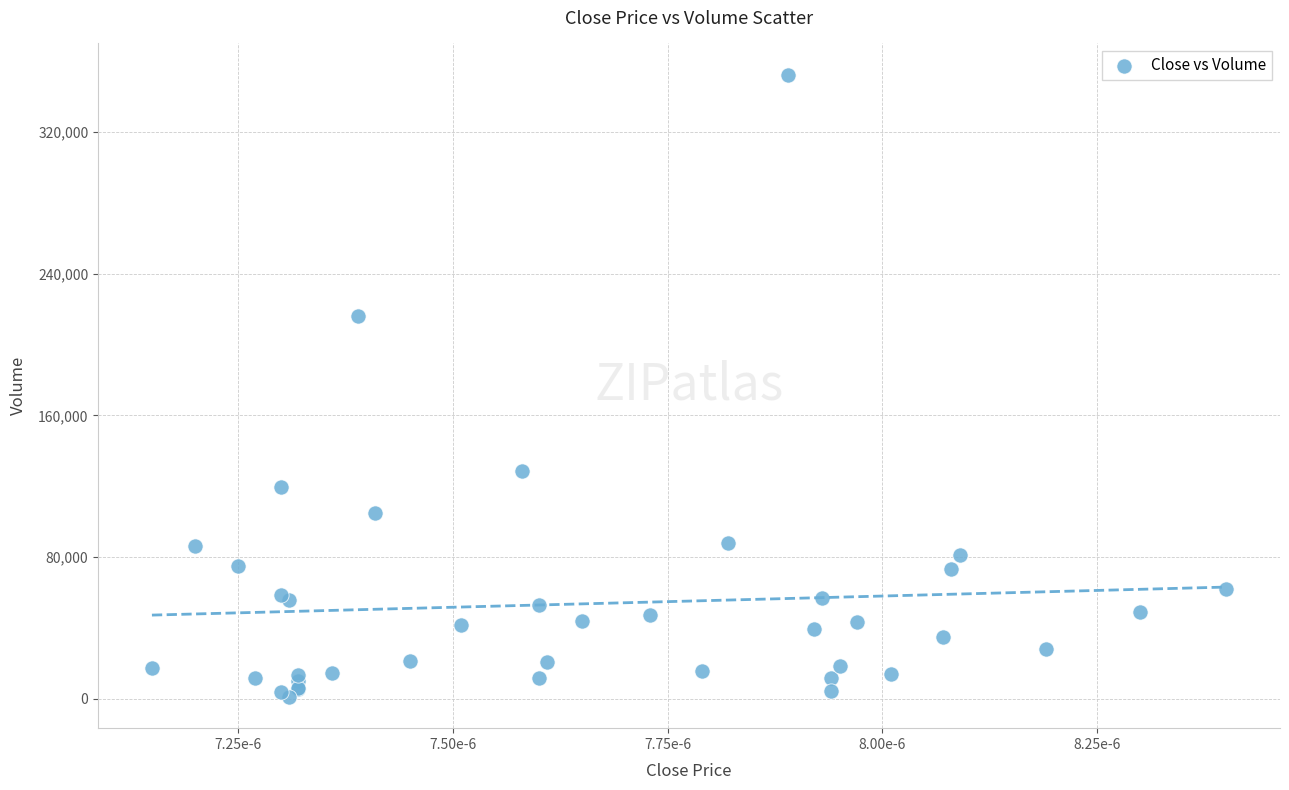

What Y value in the scatter plot is closest to 176702?

216205.0